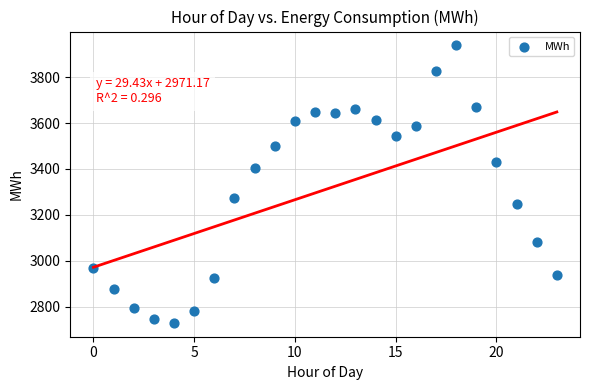

What is the range of Y values (max minus min)?

1209.6